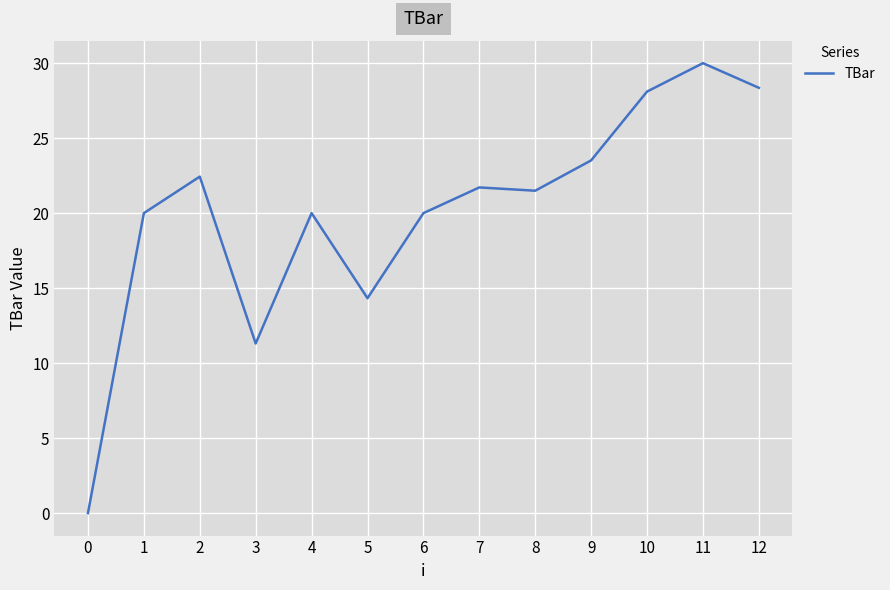

What is the difference between the second highest and minimum values?

28.4